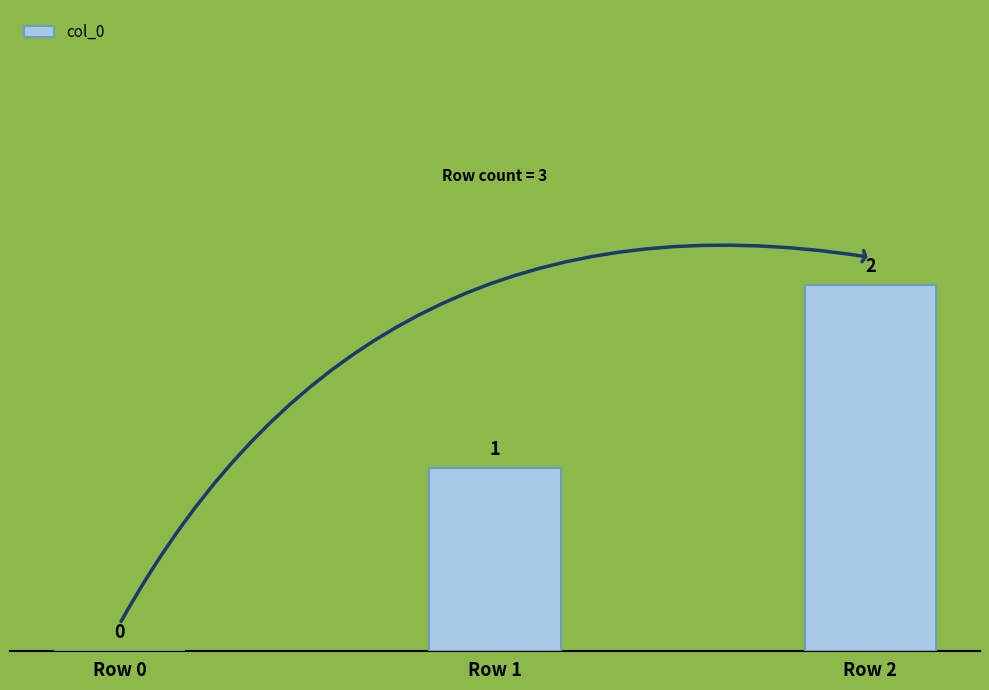

What is the change in value from Row 0 to Row 2?

+2